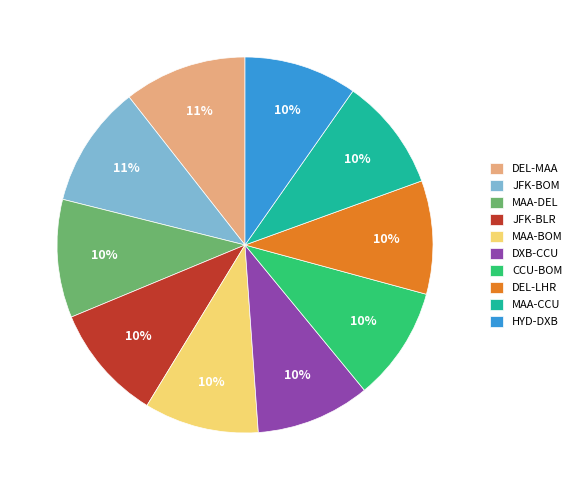

To the nearest percent, what is the average slice percentage?

10%